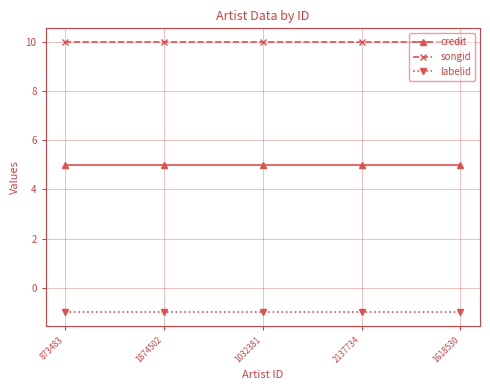

Is this an area chart (filled region under the line)?

No